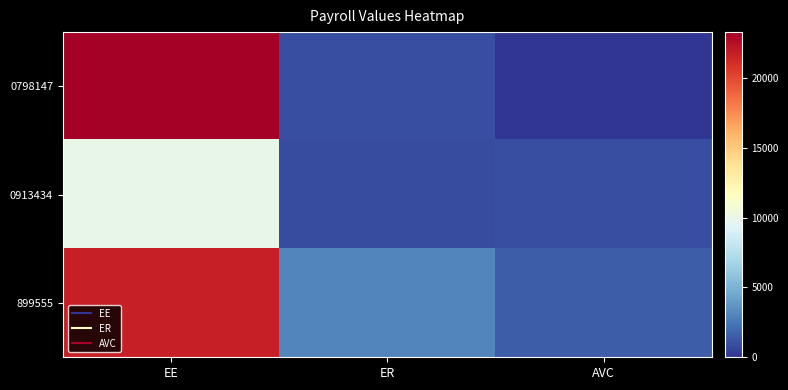

What is the spread (max minus min) of values at ER?

2238.1